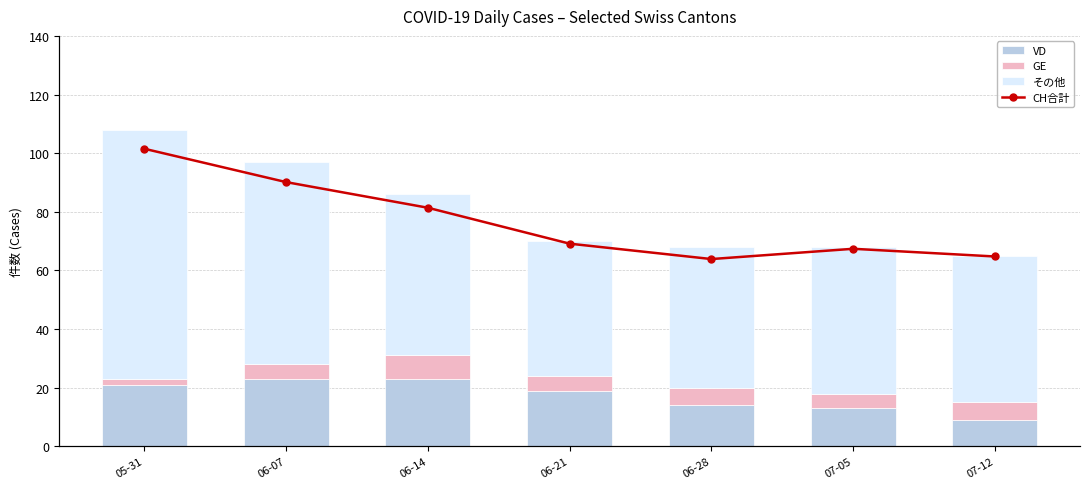

Which series changed the most between 06-28 and 07-12?

VD